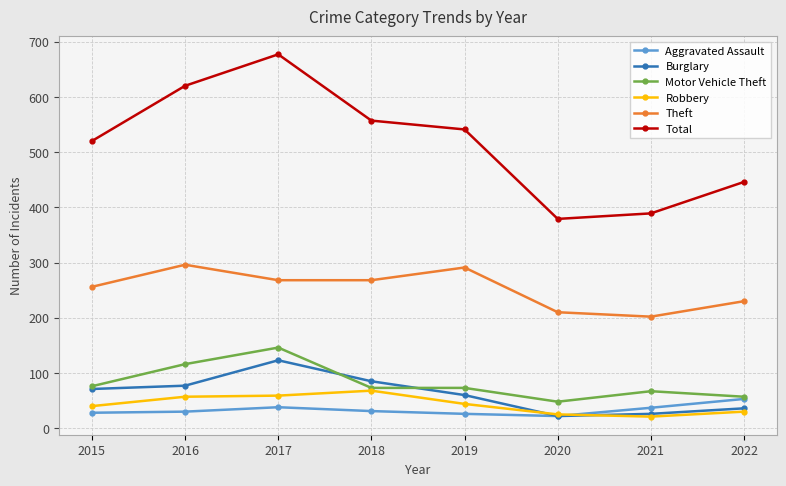

True or false: Robbery has more than 2 interior local peaks.

False